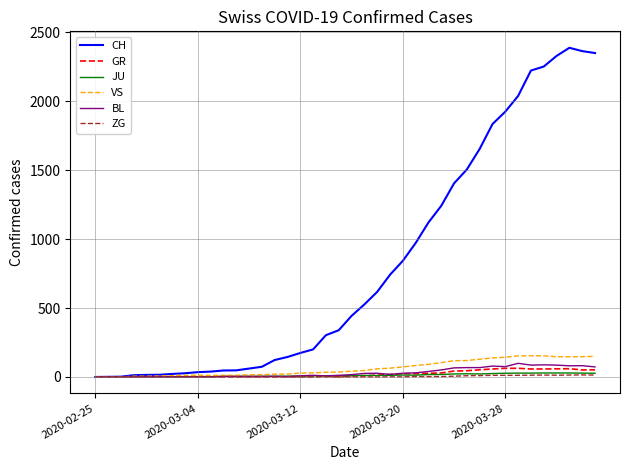

How many series are shown in this chart?

6